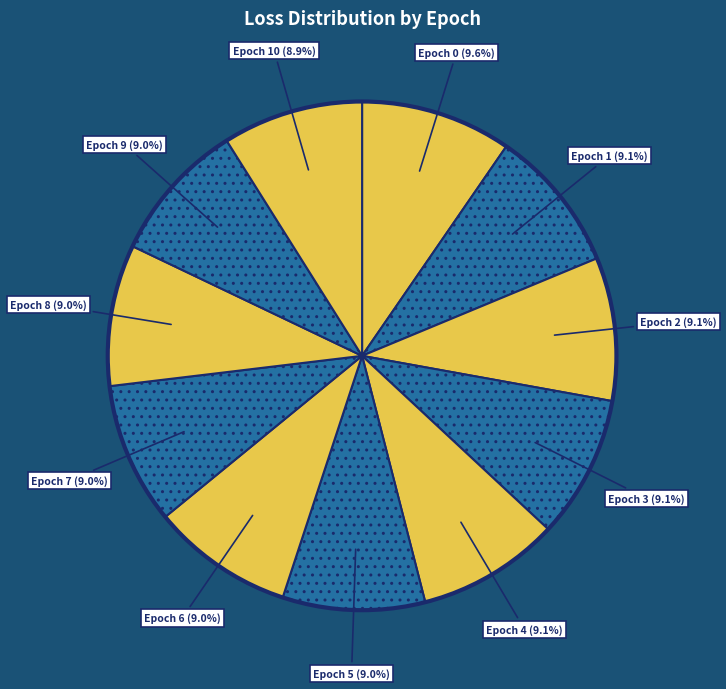

Rank the categories by value from highest to lowest.

0, 1, 2, 3, 4, 5, 6, 7, 8, 9, 10